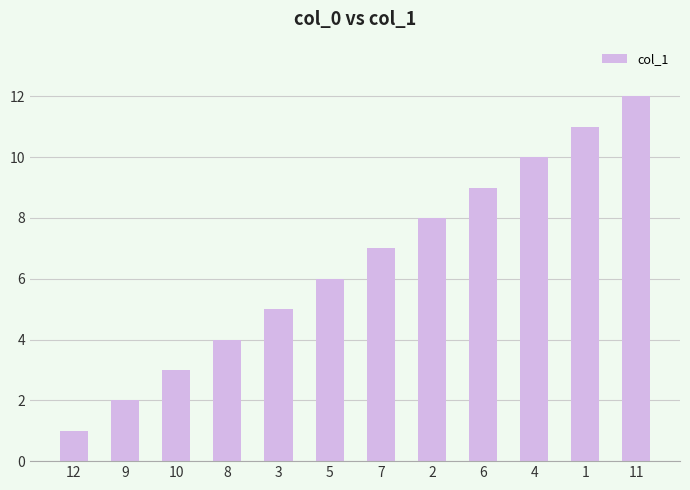

List the labels in order of value, smallest first.

12, 9, 10, 8, 3, 5, 7, 2, 6, 4, 1, 11